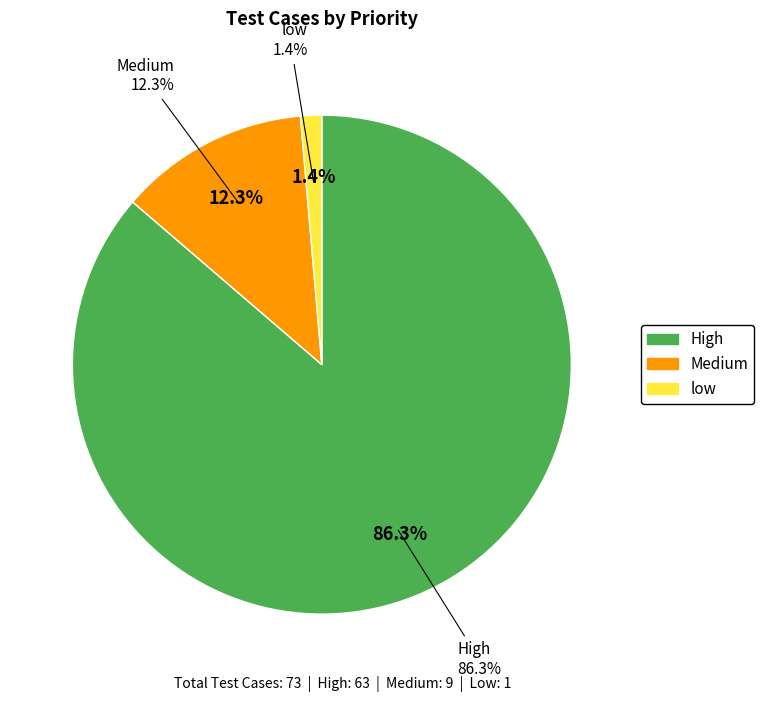

What percentage is the High slice, to the nearest percent?

86%